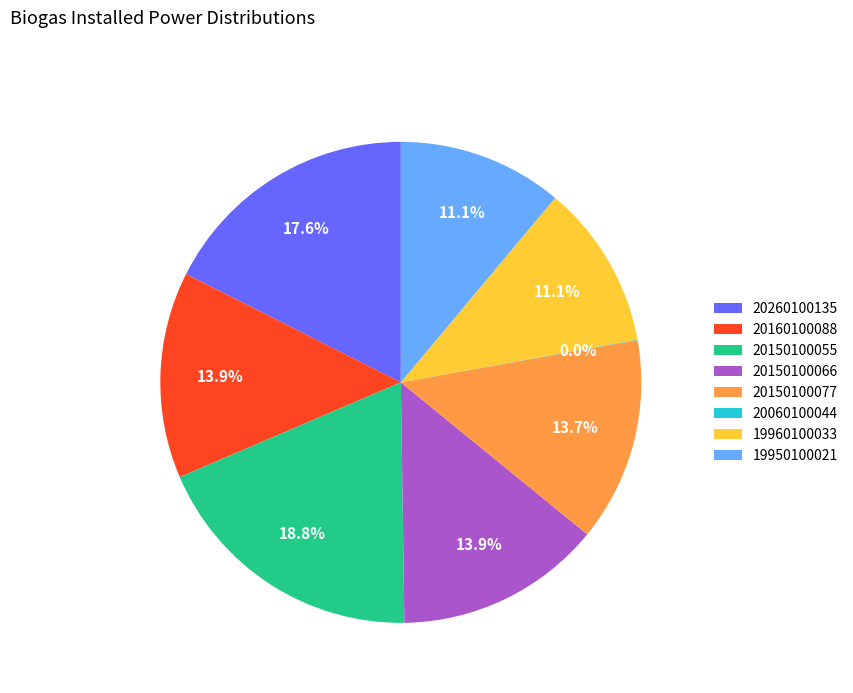

Does any single category account for the majority?

No